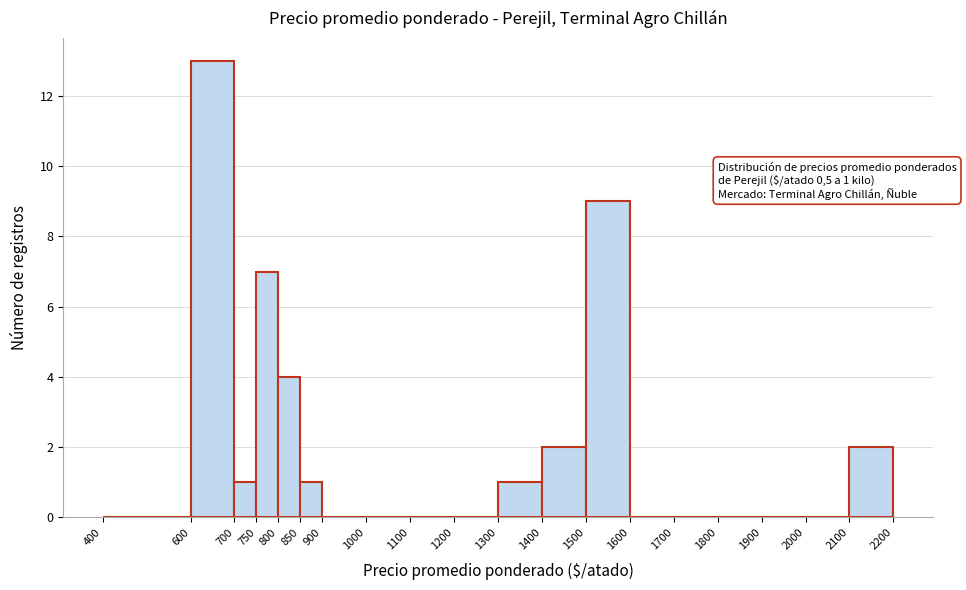

Which range on the x-axis has the tallest bar?

600 to 700